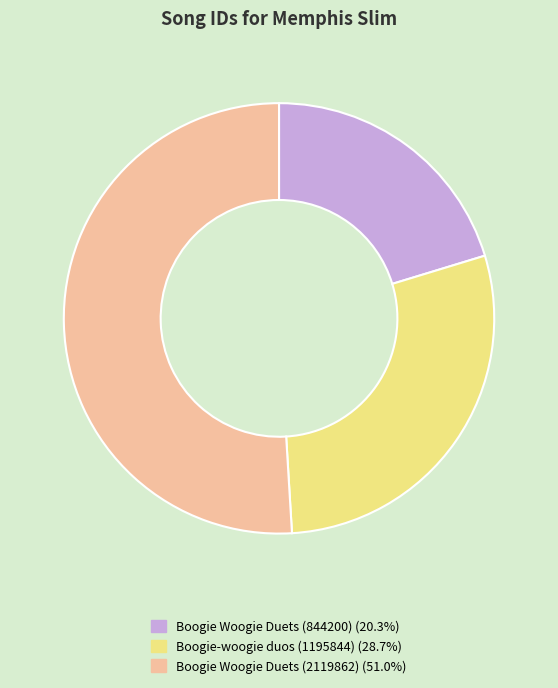

Does Boogie-woogie duos (1195844) (28.7%) account for over 50% of the chart?

No